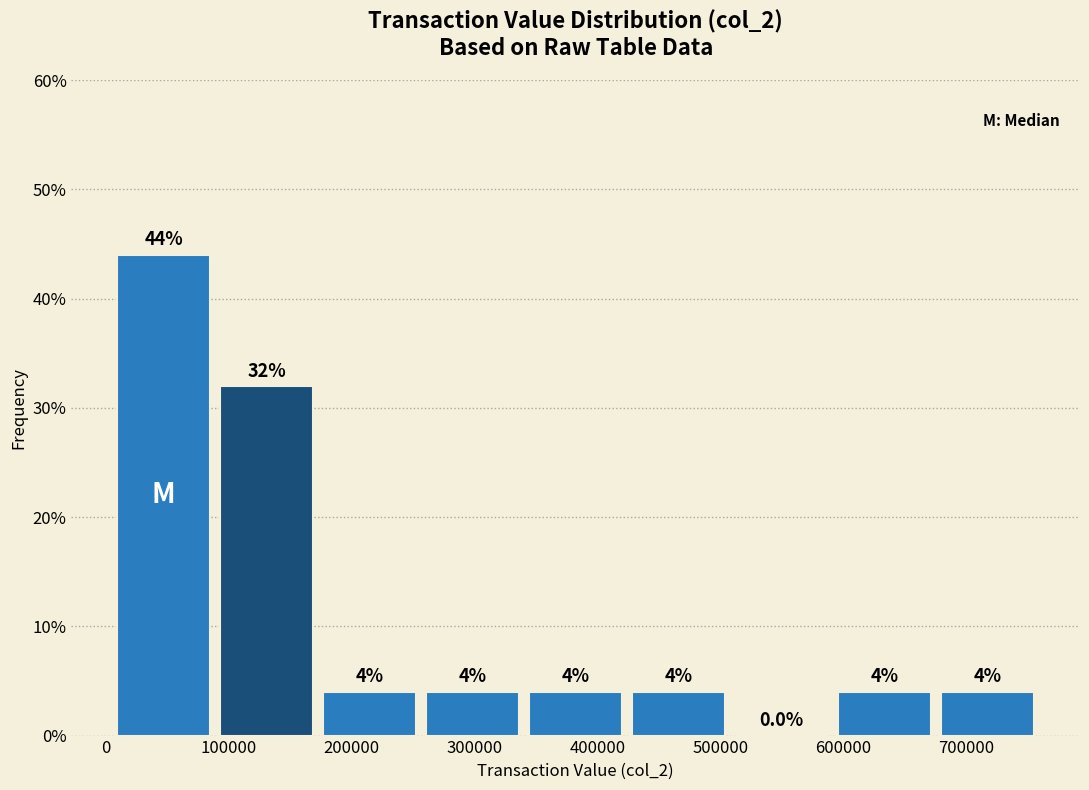

Over which range of the x-axis is the bar tallest?

10000 to 90000